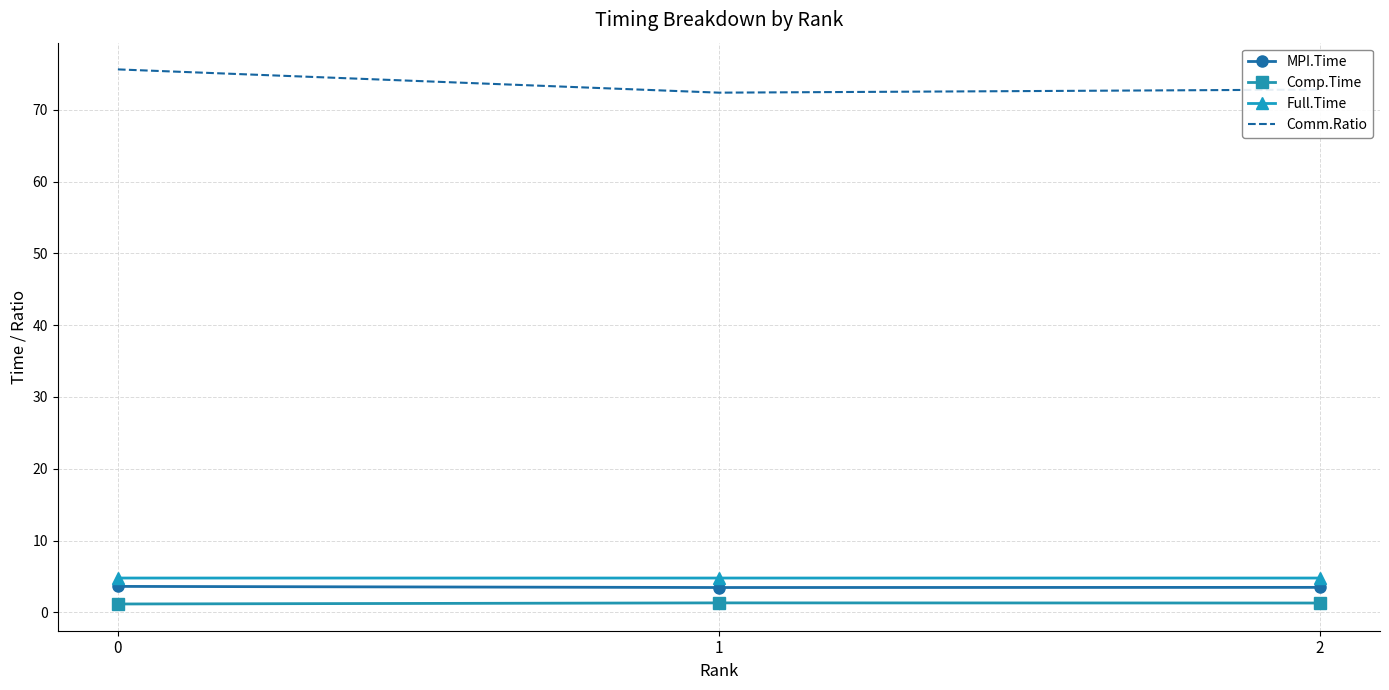

List the series in order of their peak value, lowest first.

Comp.Time, MPI.Time, Full.Time, Comm.Ratio